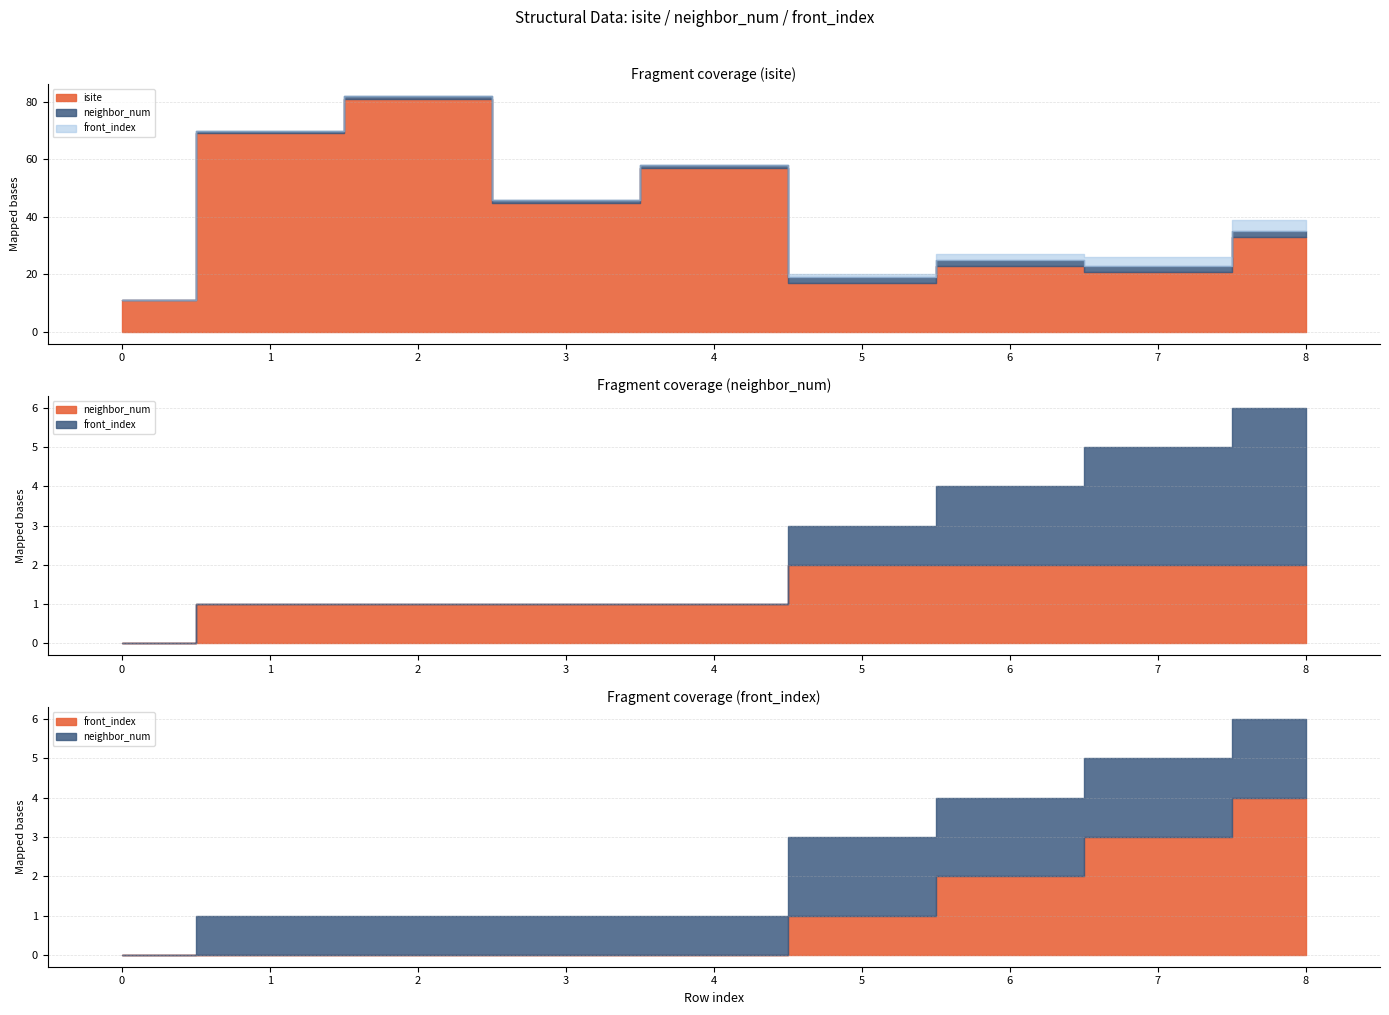

Does the chart have visible grid lines?

Yes